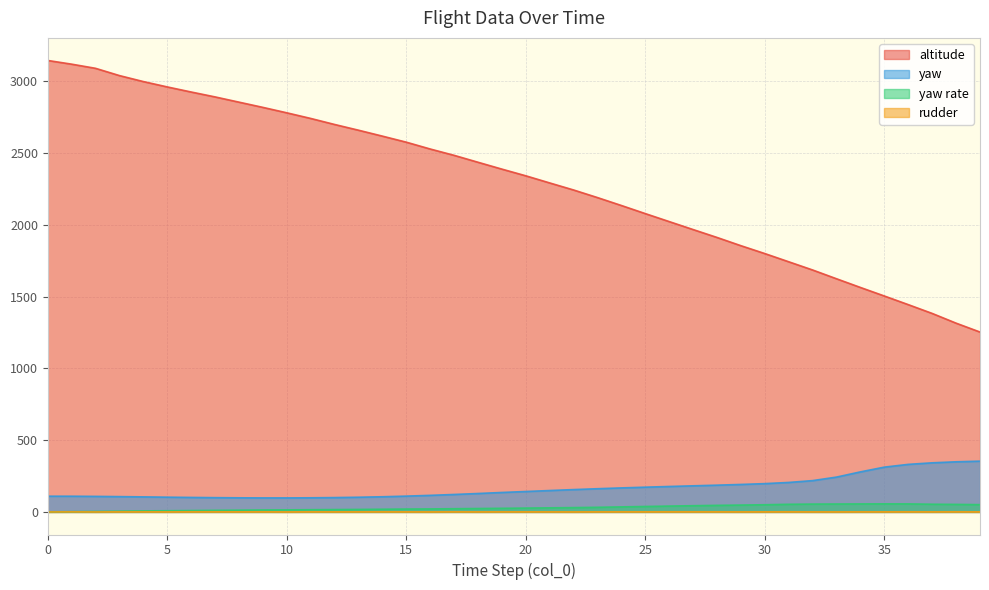

How many interior local valleys does the rudder series have?

13